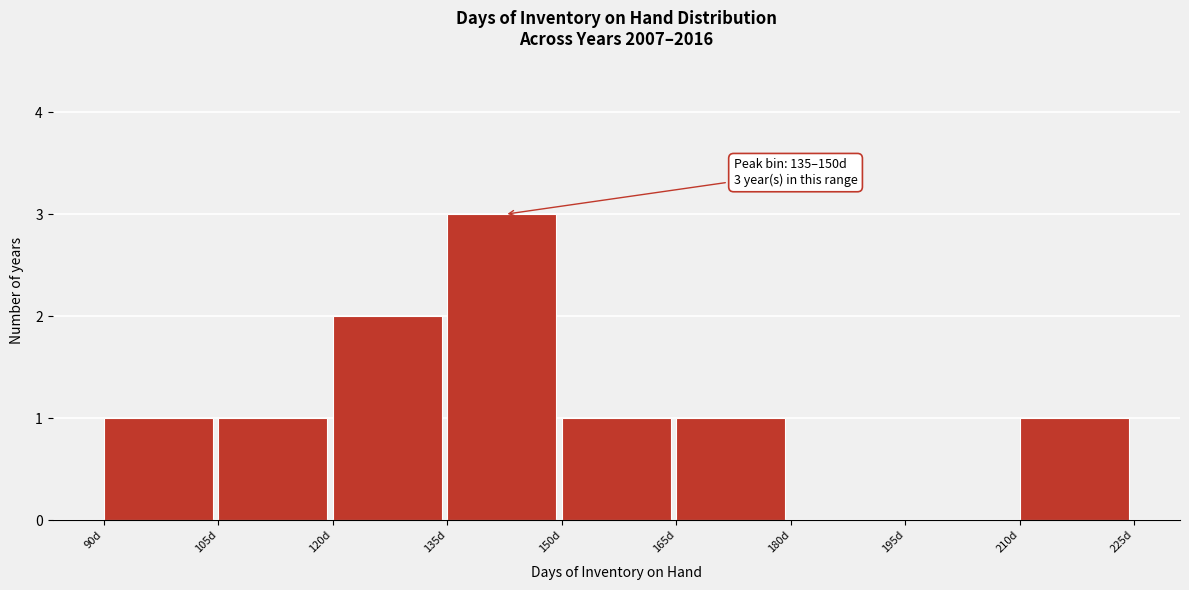

Which range on the x-axis has the tallest bar?

135 to 150